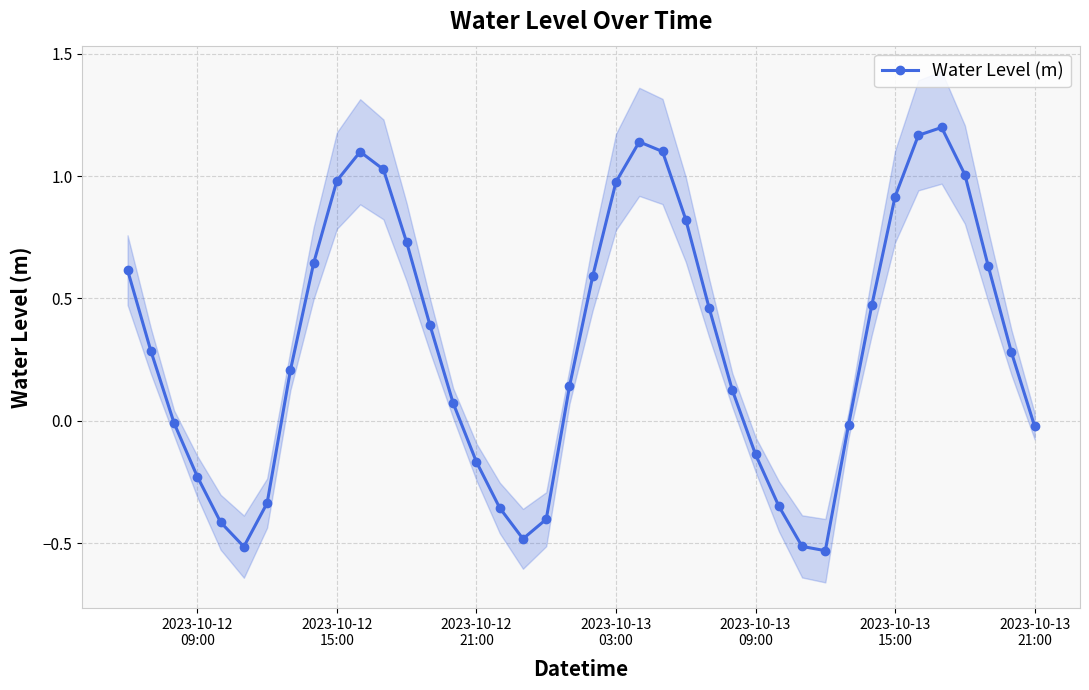

True or false: Water Level (m) has more than 0 interior local peaks.

True